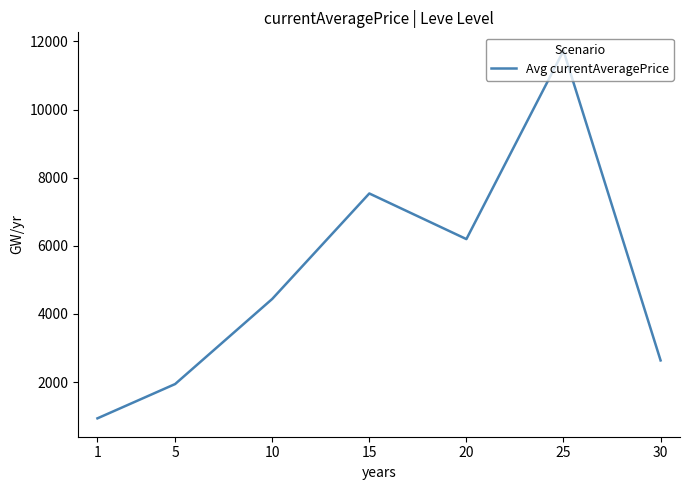

Approximately how many times larger is the value at 1 compared to 20?

0.2